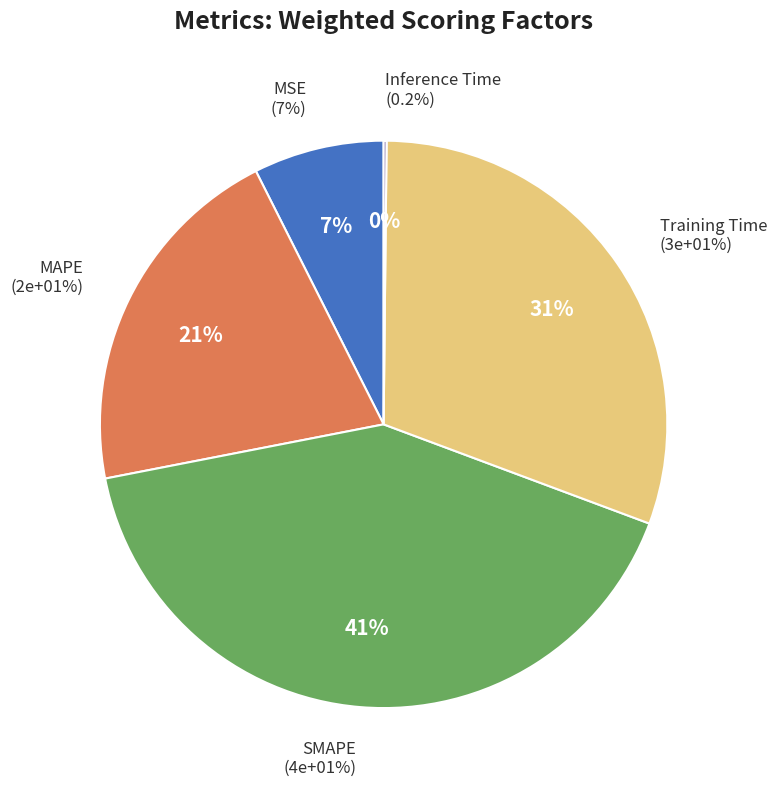

Is there any slice that represents more than half of the pie?

No